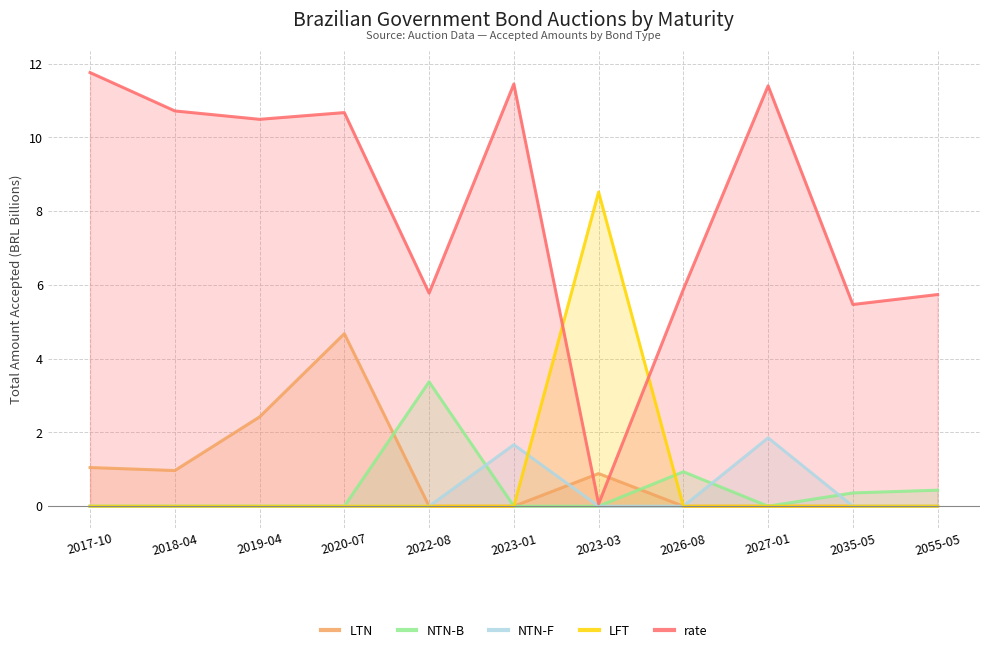

What is the sum of the LTN values at 2018-04 and 2020-07?

5.6